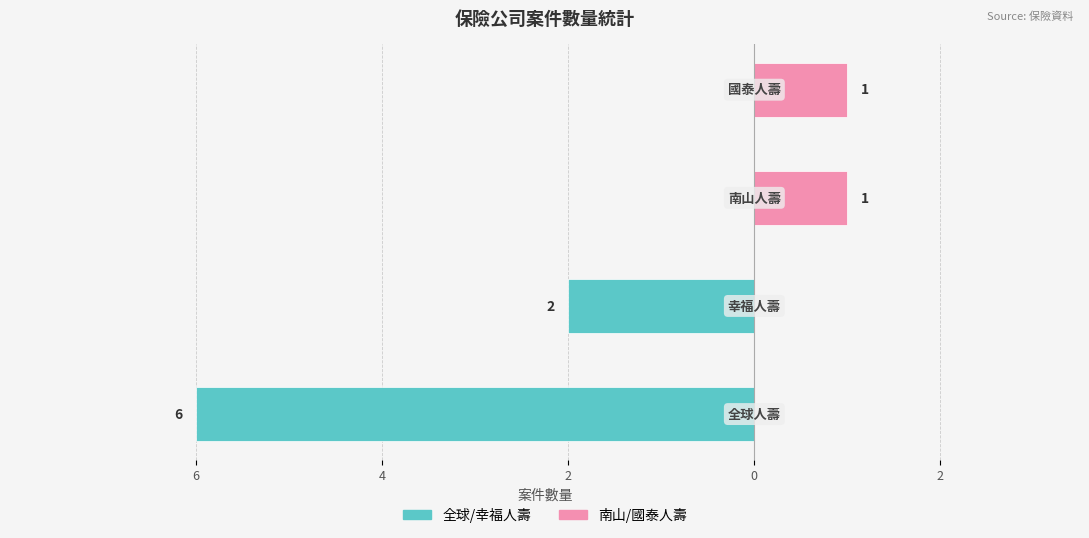

Which series has the largest range (max minus min)?

全球/幸福人壽